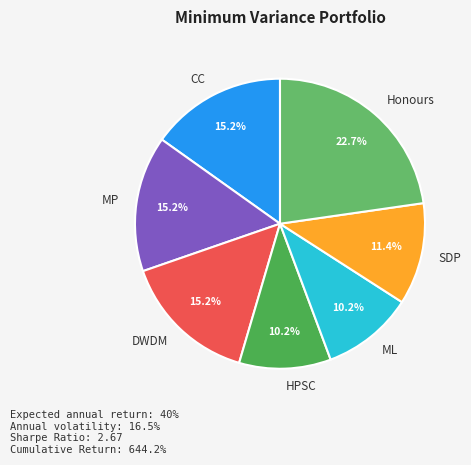

To the nearest percent, what portion does CC represent?

15%